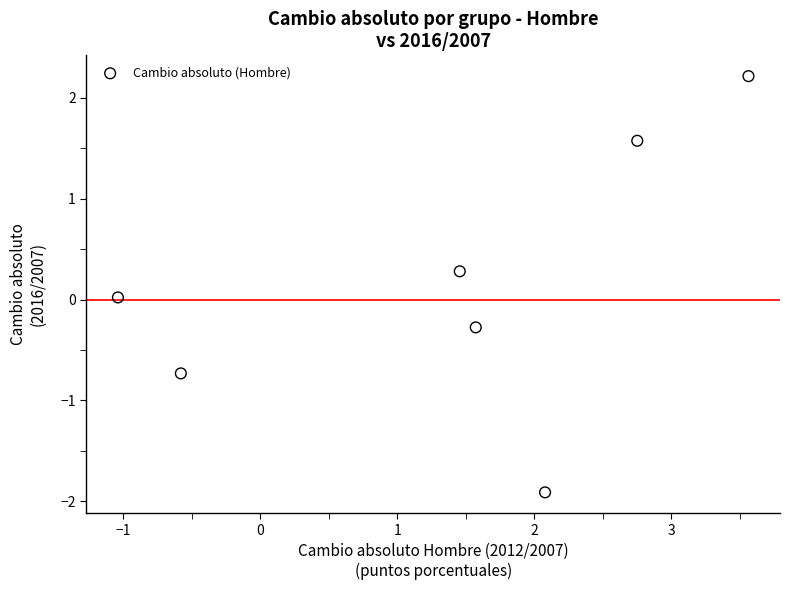

What is the average X value?

1.4